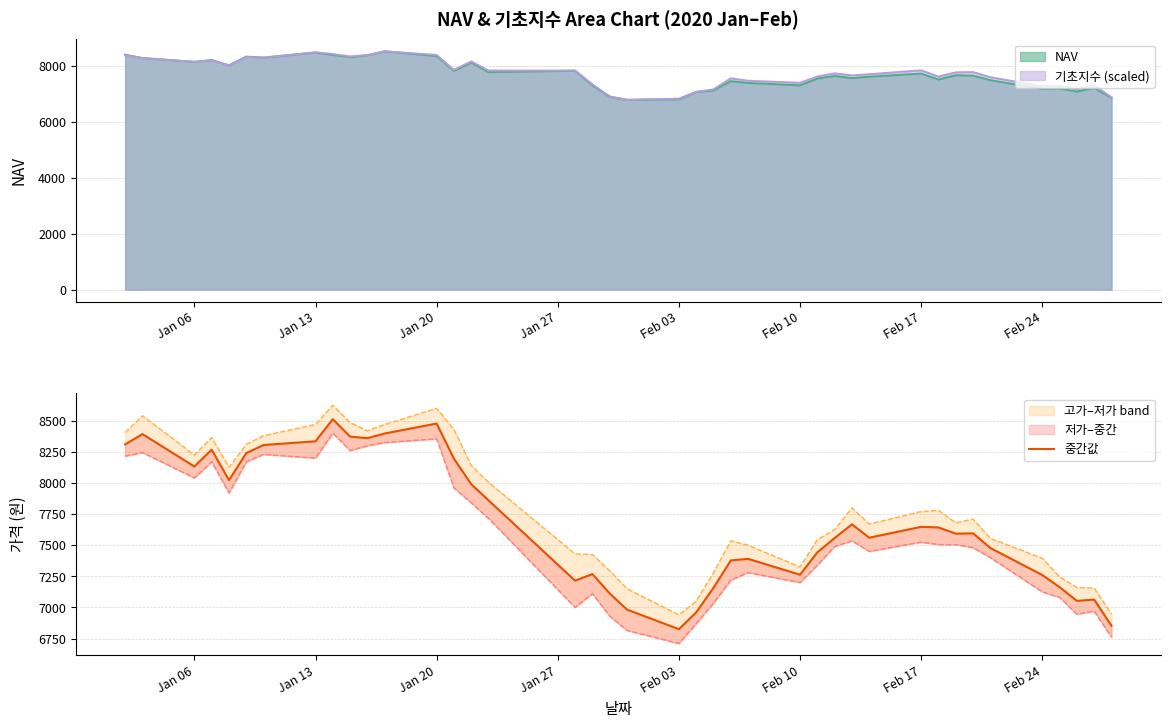

What position from the right is Jan 20?

28